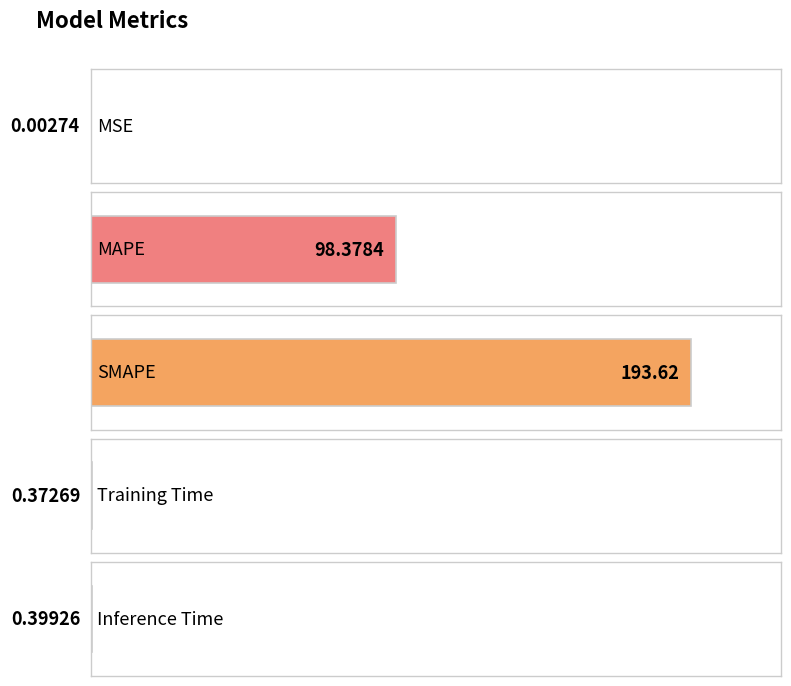

What is the sum of all values?

292.8